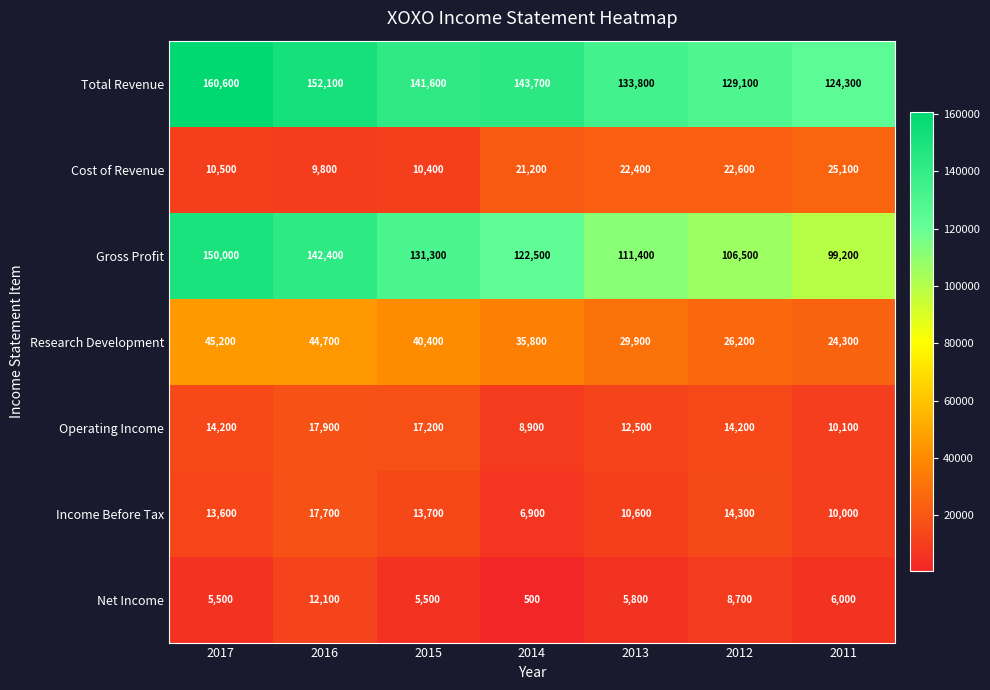

At how many categories does at least one series exceed 34478?

7